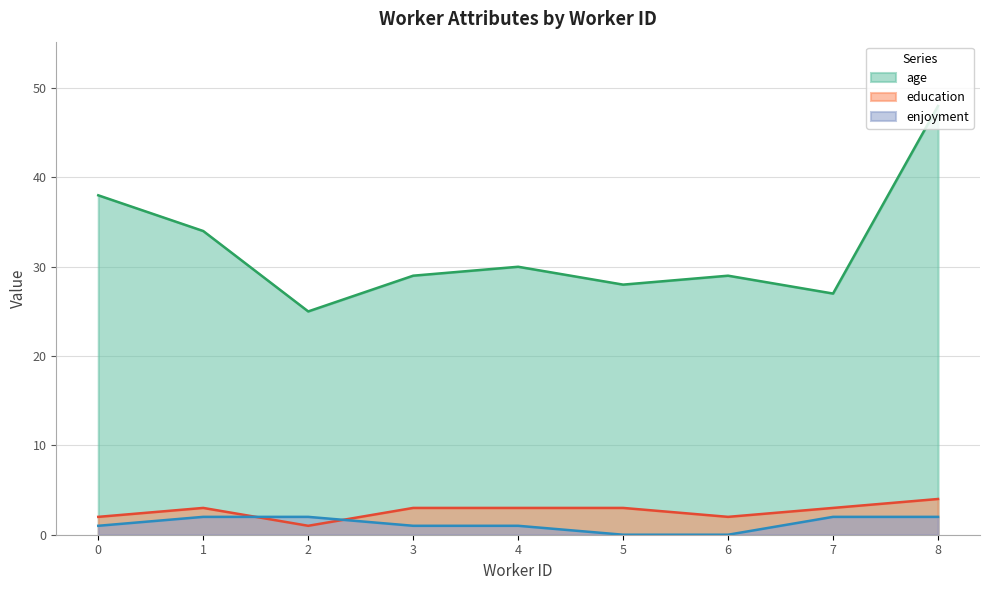

Reading right to left, transcribe all the data shown in this chart.

age: 48	27	29	28	30	29	25	34	38
education: 4	3	2	3	3	3	1	3	2
enjoyment: 2	2	0	0	1	1	2	2	1